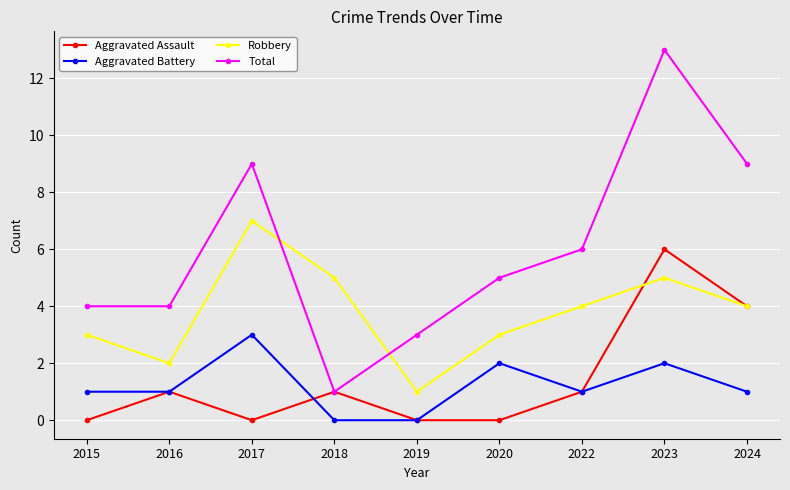

True or false: Robbery has a value of 1 at 2019.

True